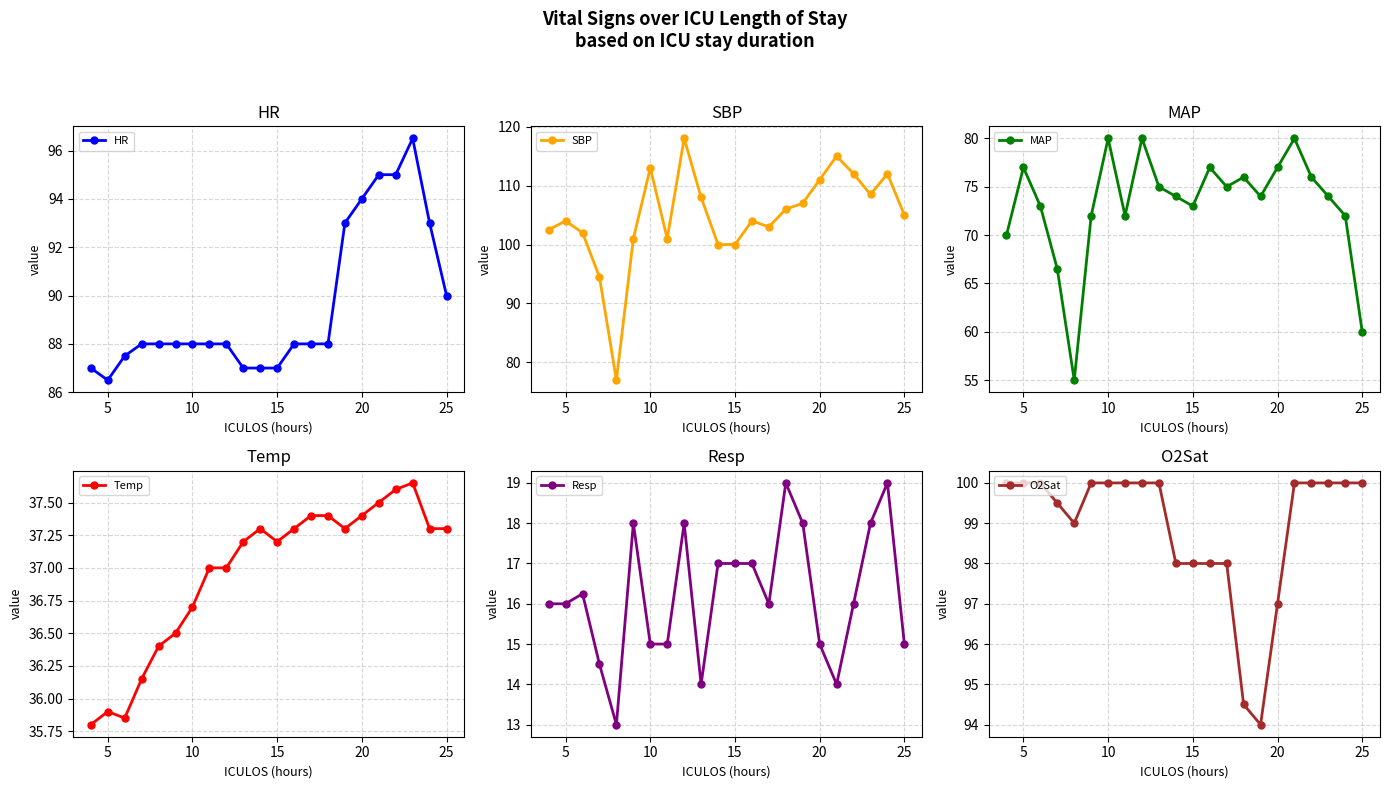

Does the chart have visible grid lines?

Yes